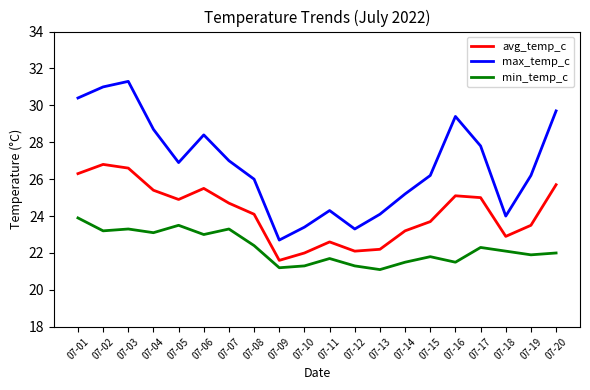

True or false: max_temp_c has a value of 24.3 at 07-11.

True